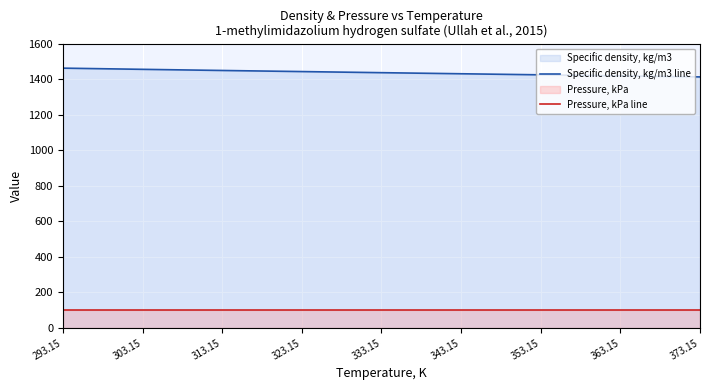

Is it true that Pressure, kPa line equals 49.9 at 373.15?

False